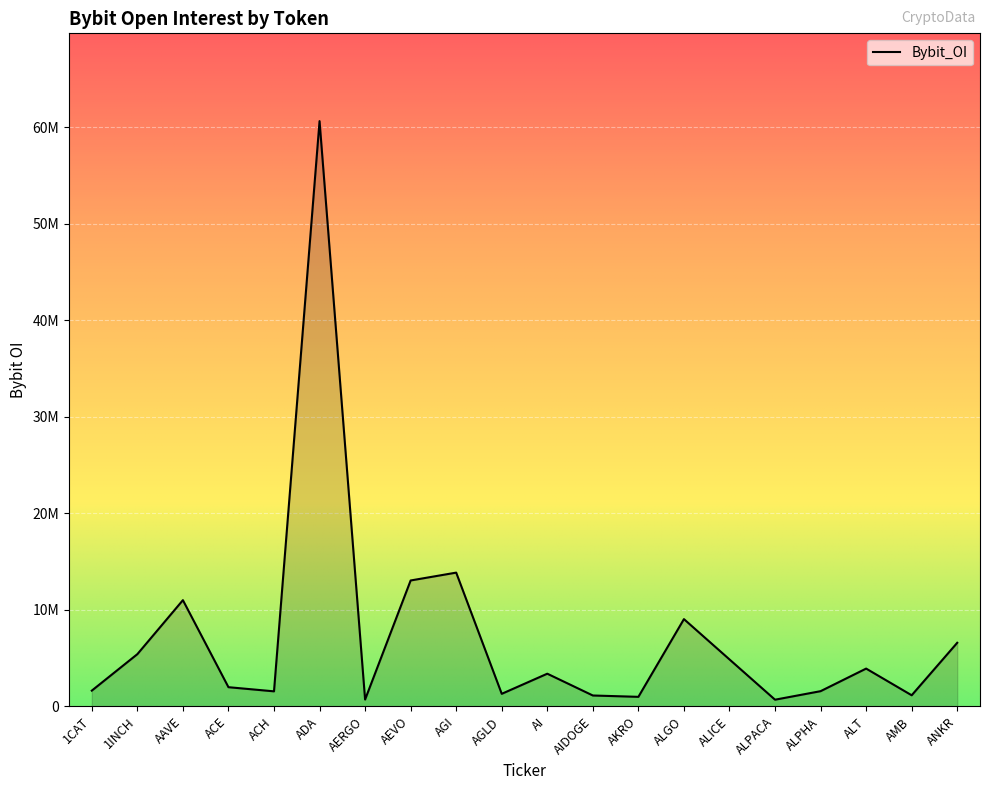

What position from the left is AIDOGE?

12